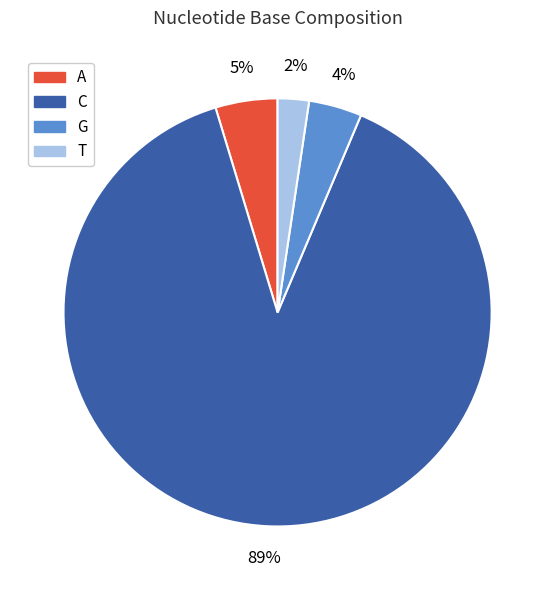

Rank the categories by value from lowest to highest.

T, G, A, C